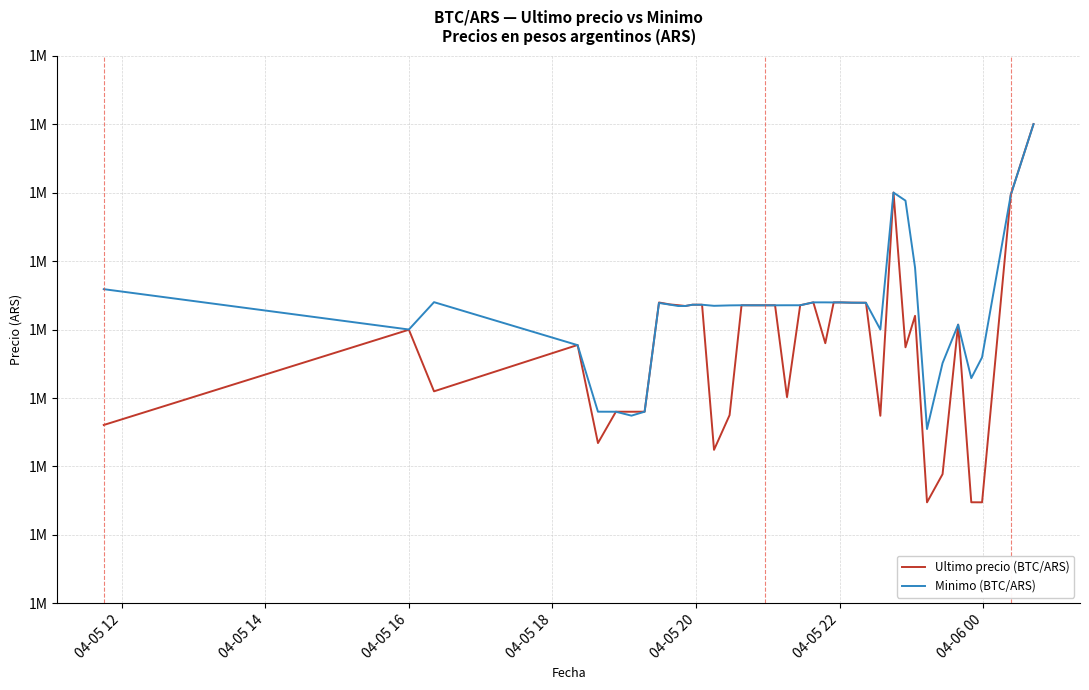

Is this an area chart (filled region under the line)?

No